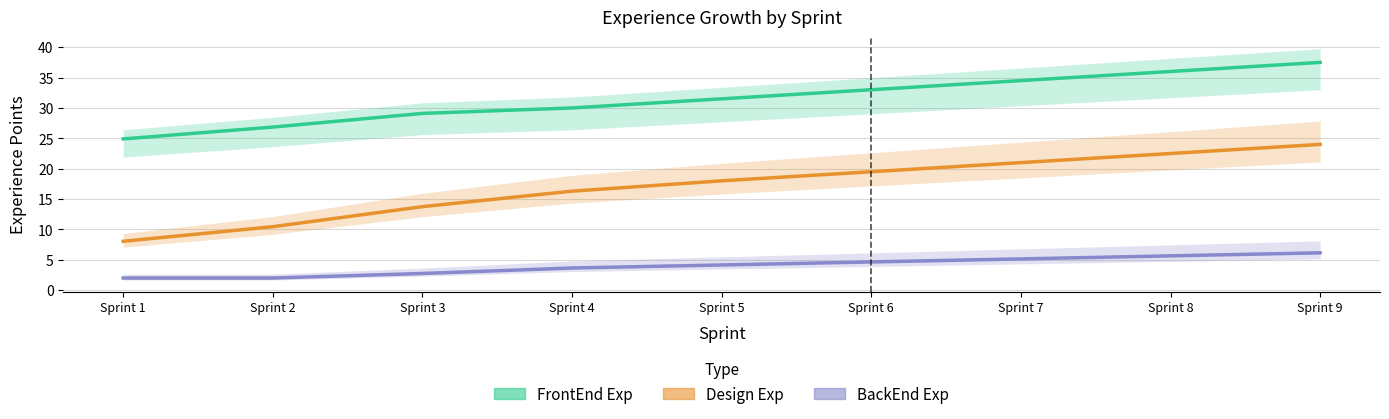

List the labels in order of BackEnd Exp value, smallest first.

Sprint 1, Sprint 2, Sprint 3, Sprint 4, Sprint 5, Sprint 6, Sprint 7, Sprint 8, Sprint 9